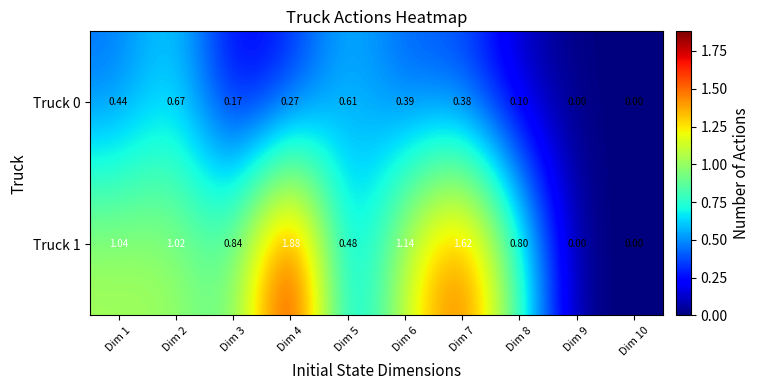

Is the value of Truck 1 at Dim 8 greater than the value of Truck 0 at Dim 7?

Yes